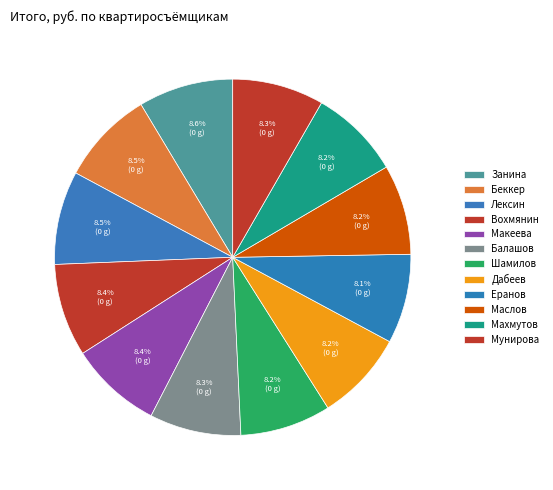

To the nearest percent, what portion does Махмутов represent?

8%